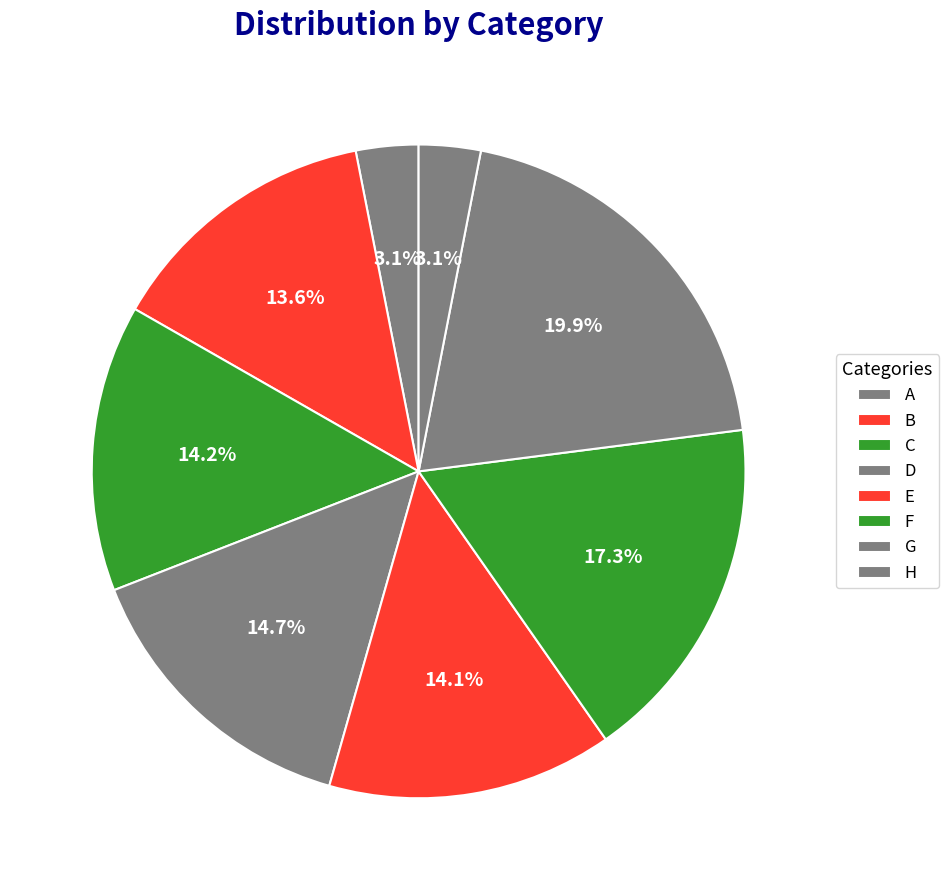

To the nearest percent, what percentage of the pie is D?

15%